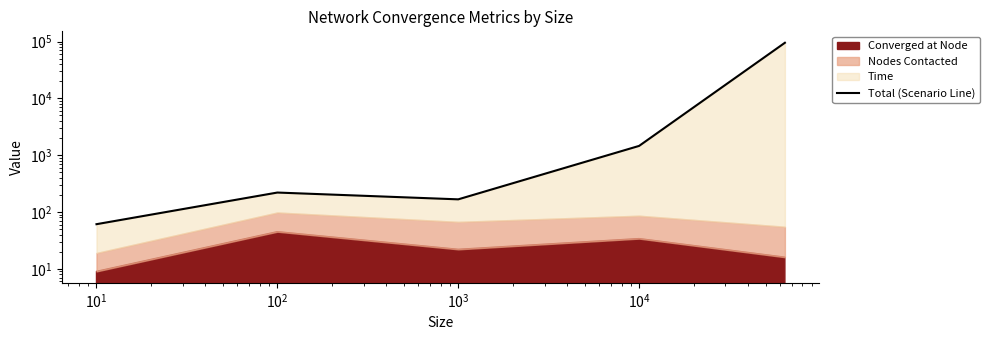

At which label does the data first exceed 220?

$\mathdefault{10^{2}}$